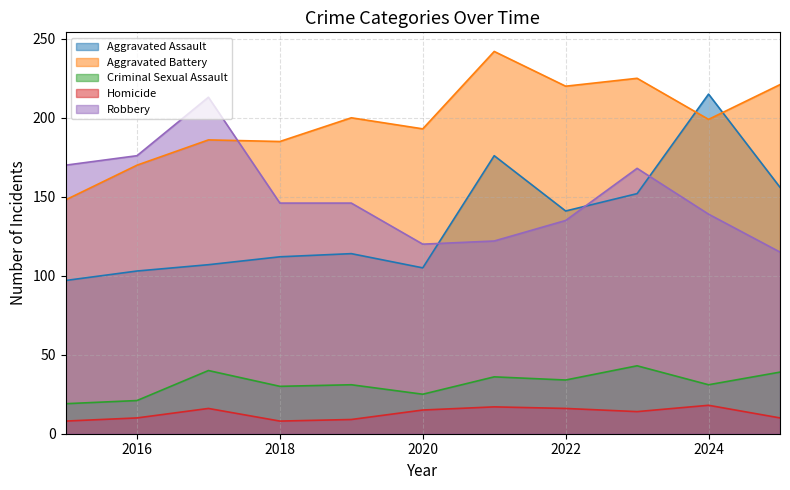

Does the chart display data point markers on the line(s)?

No